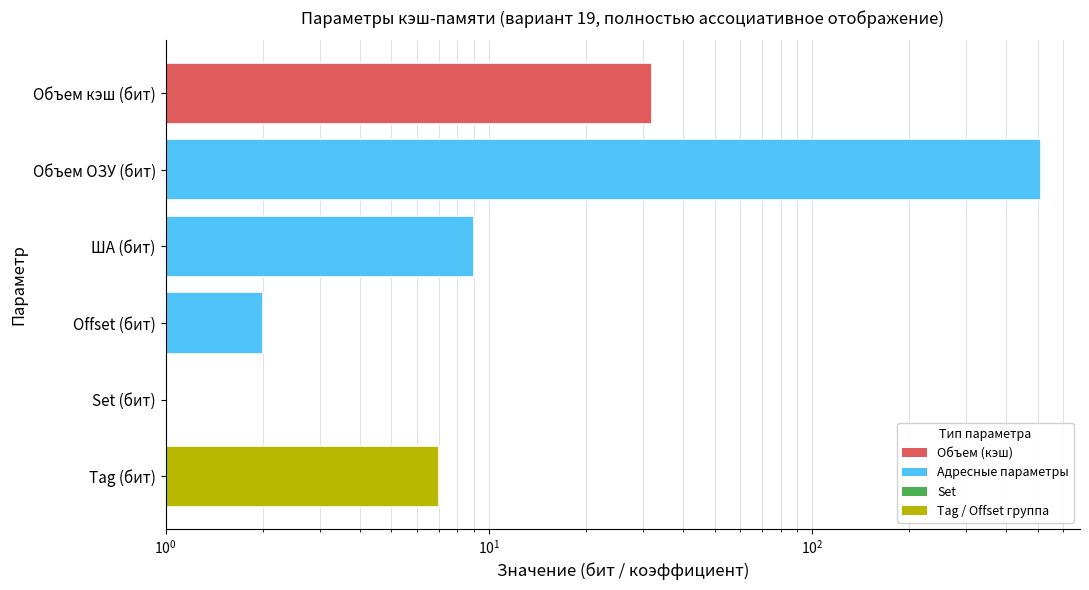

What is the approximate value at ША (бит), to the nearest 10?

10